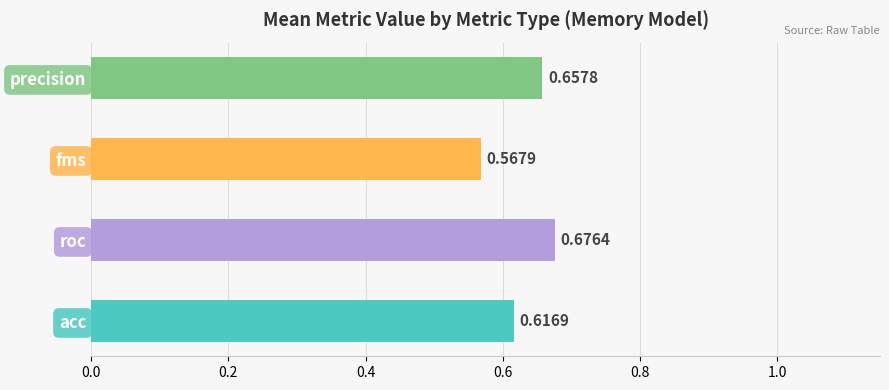

Count the number of data series in this chart.

1